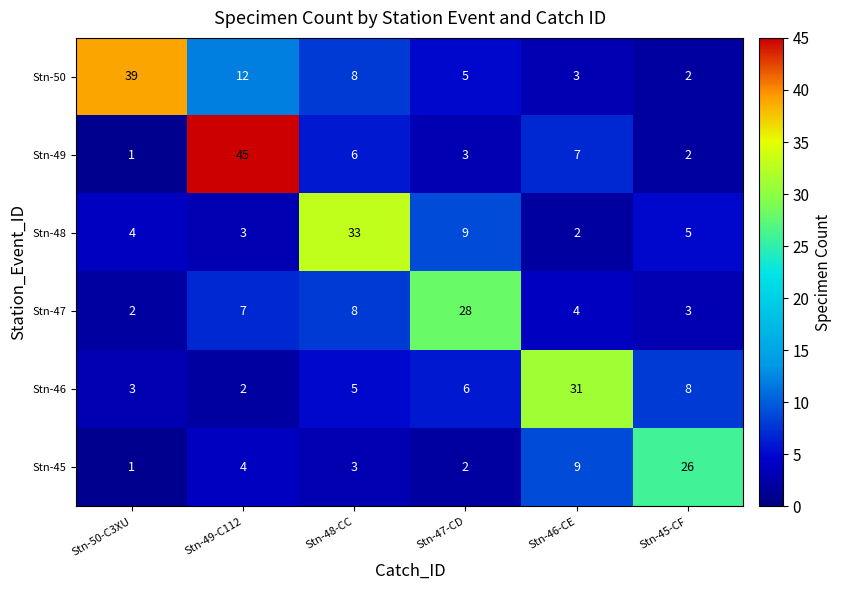

Where is Stn-49 nearest to the value 23?

Stn-46-CE